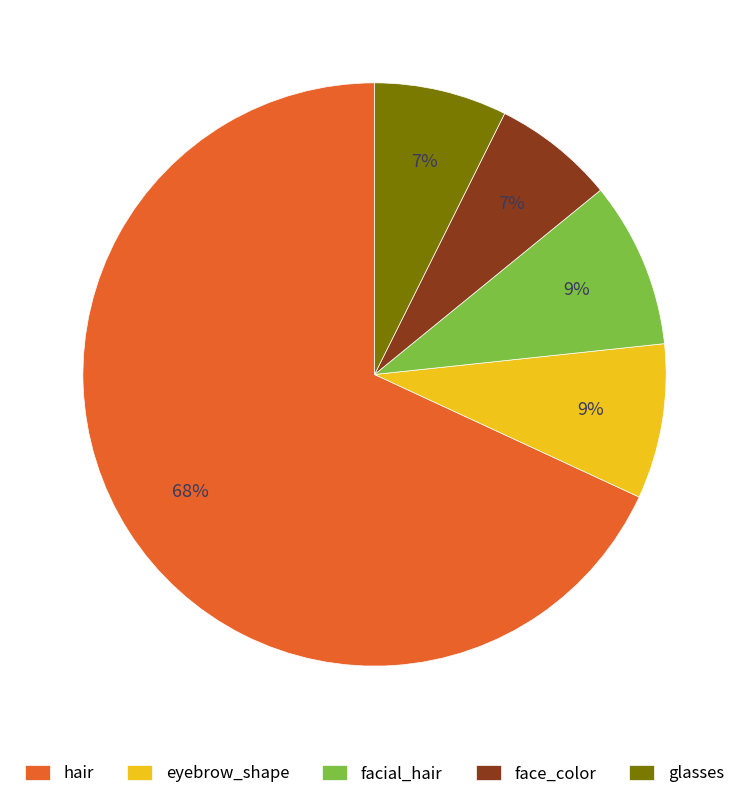

Is there a majority slice in this chart?

Yes